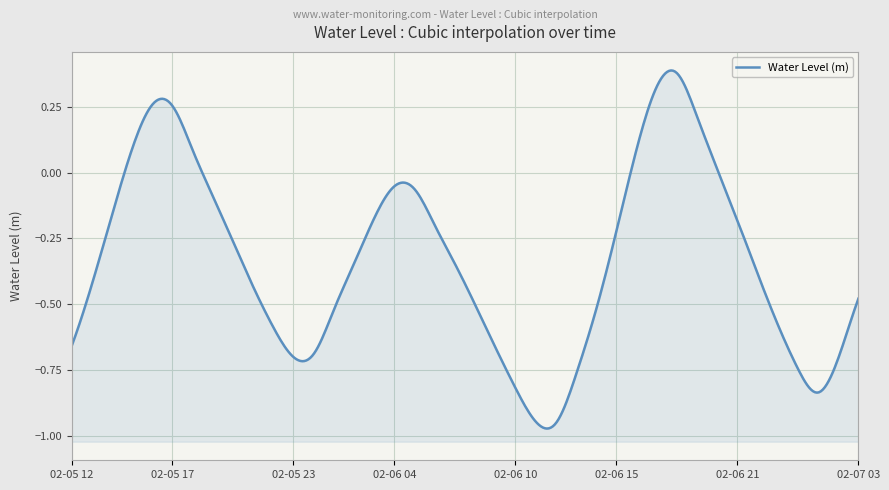

Count the number of data series in this chart.

1